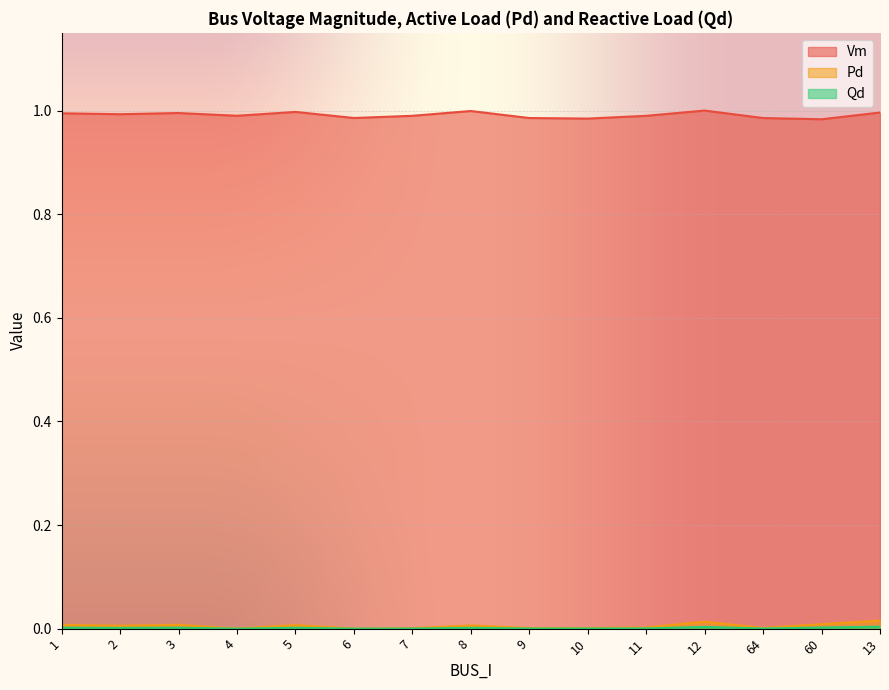

True or false: Qd has more than 1 interior local peaks.

True